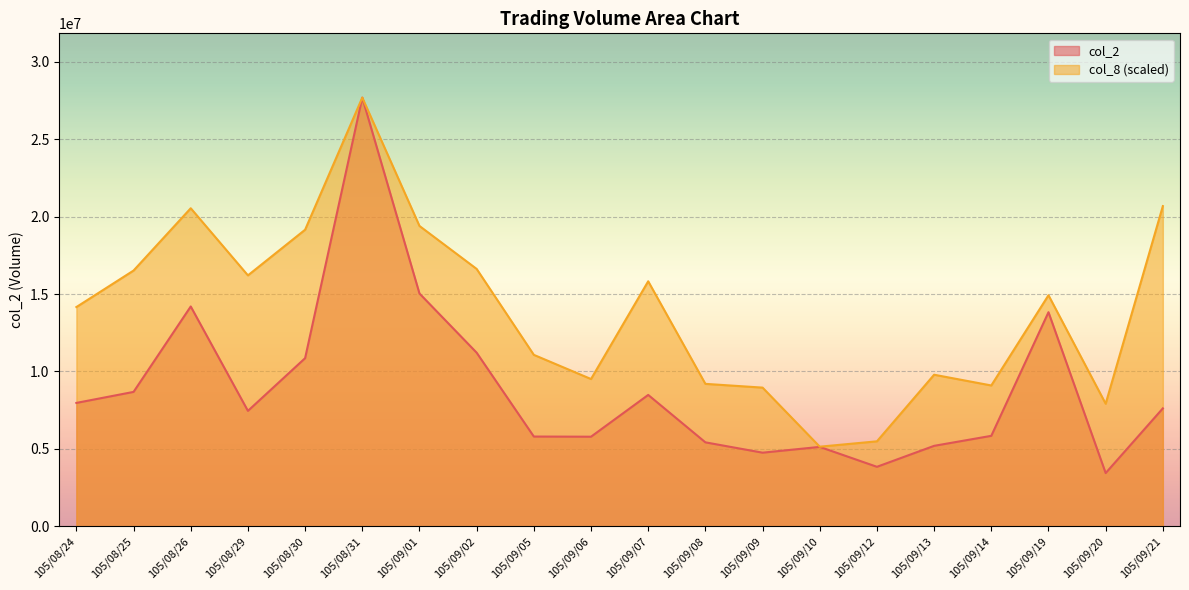

How many lines are shown in the chart?

2